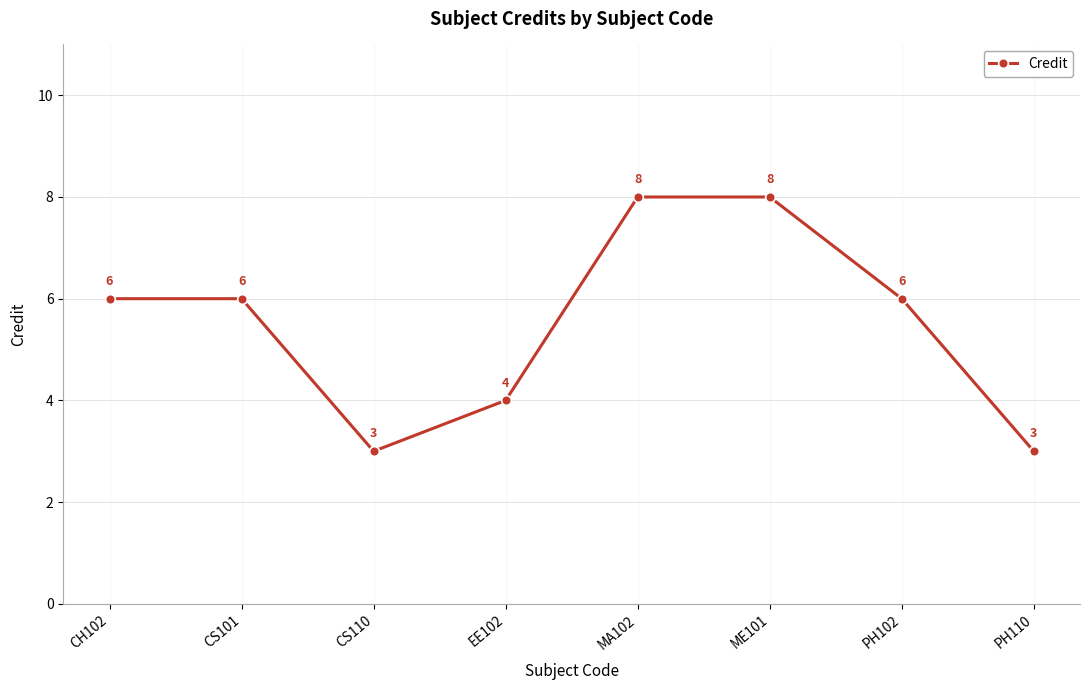

What position from the left is CH102?

1